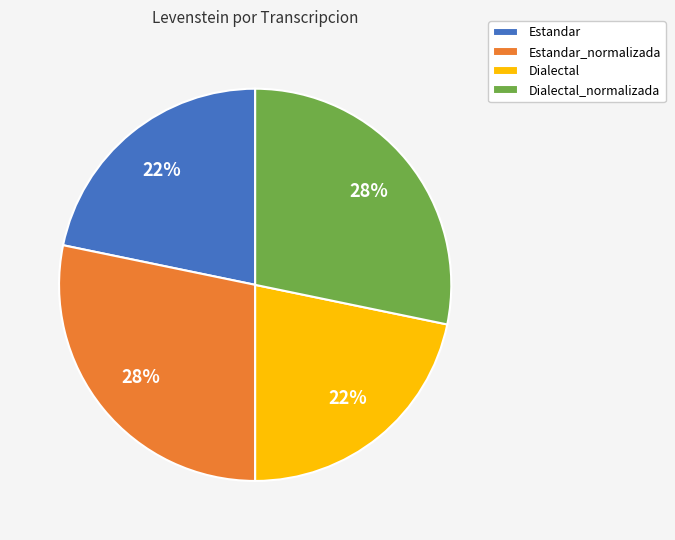

Do Dialectal_normalizada and Estandar_normalizada together represent more than half of the pie?

Yes